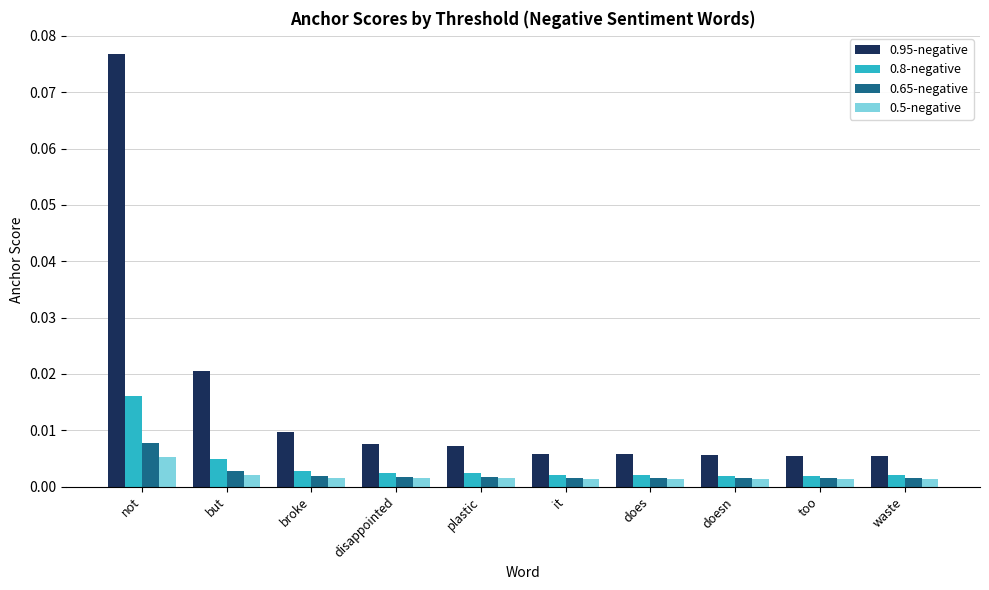

Which series has the widest spread of values?

0.95-negative